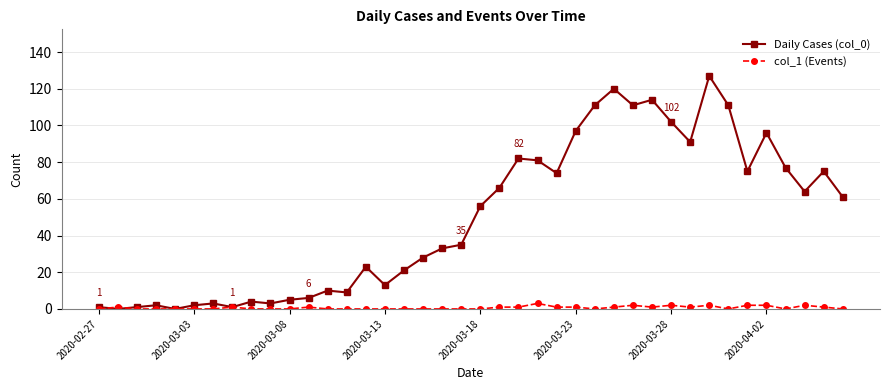

Which series has the largest range (max minus min)?

Daily Cases (col_0)